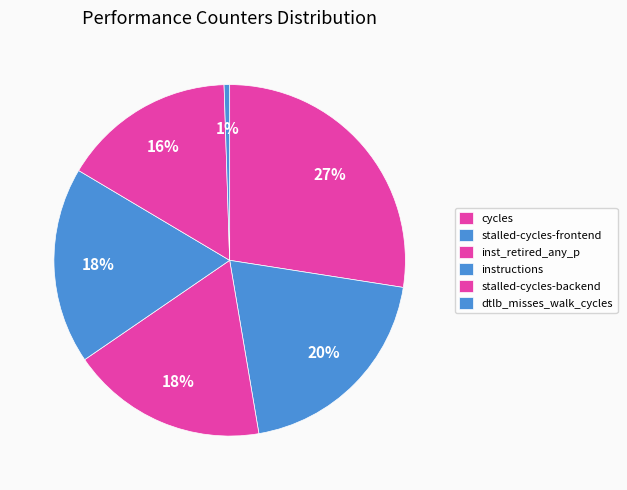

To the nearest percent, what percentage of the pie is cycles?

27%